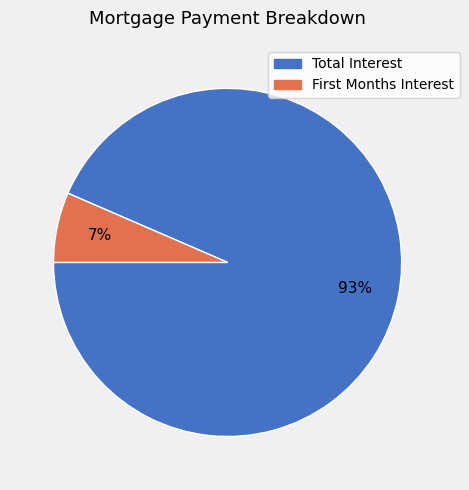

What is the majority slice?

Total Interest